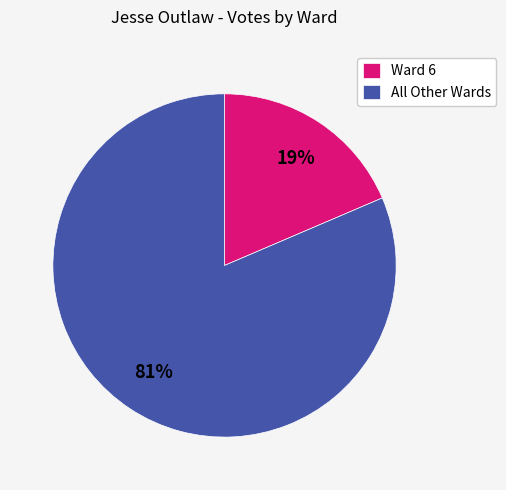

True or false: All Other Wards accounts for 81% of the total.

True